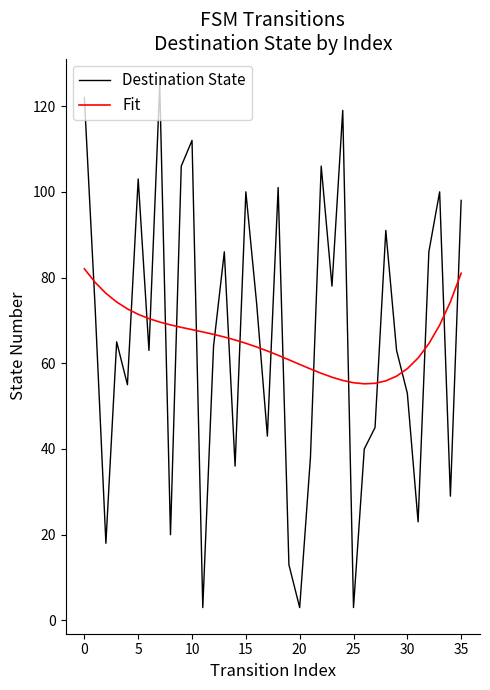

How many times do Fit and Destination State cross each other?

20